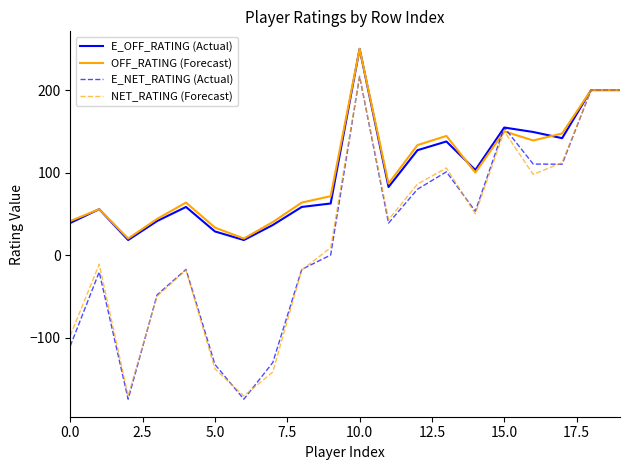

What is the minimum value shown in the chart?

-174.8